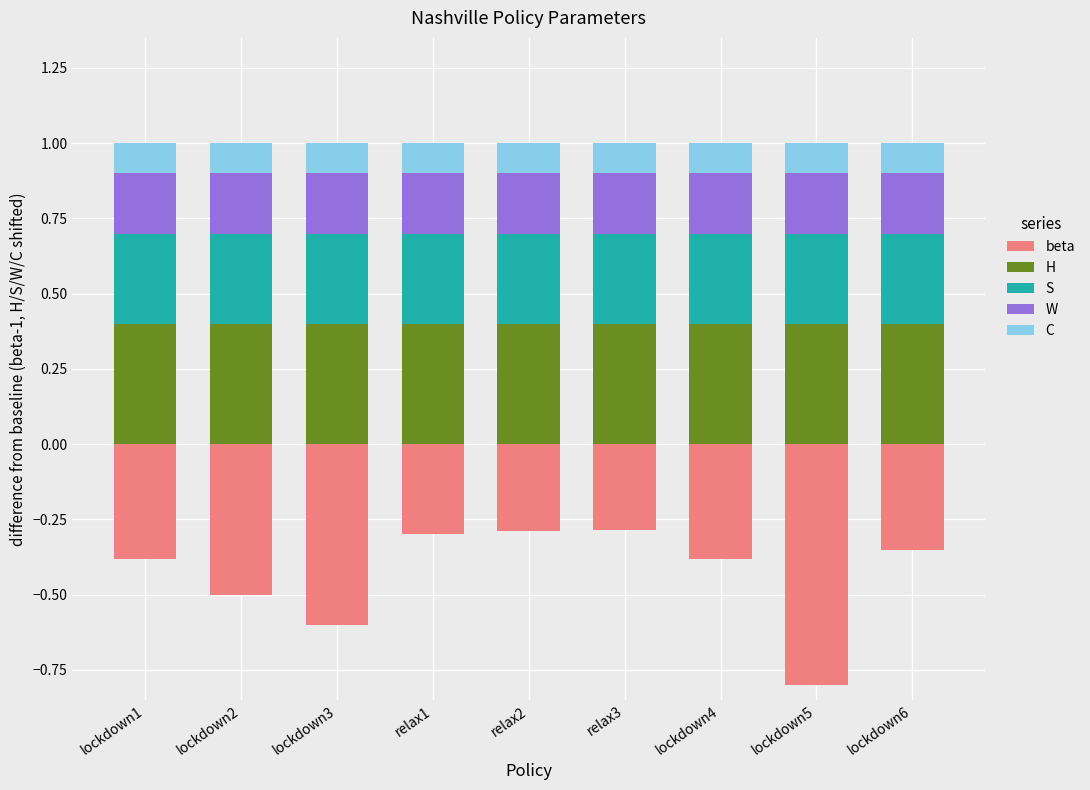

True or false: C has a value of 0.1 at lockdown5.

True